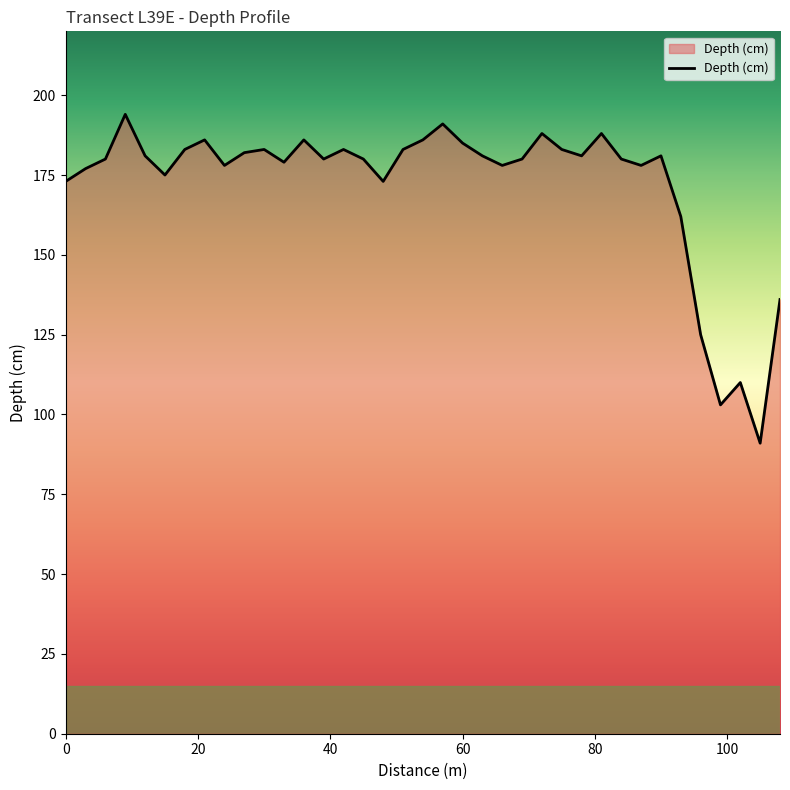

What is the minimum value shown in the chart?

91